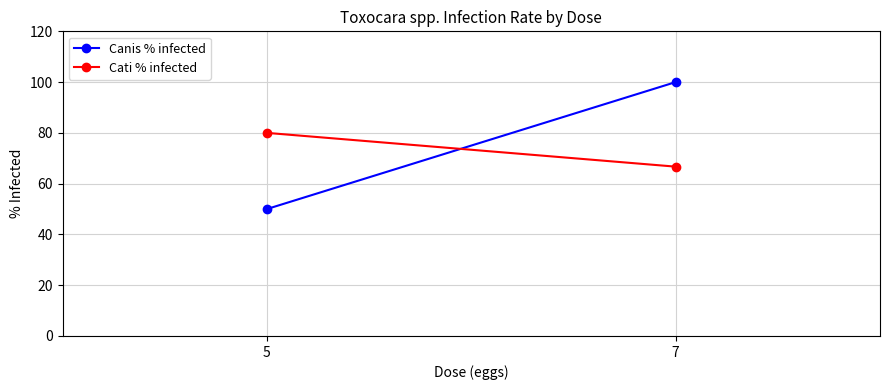

The Canis % infected series shows 50.0 at 5. True or false?

True